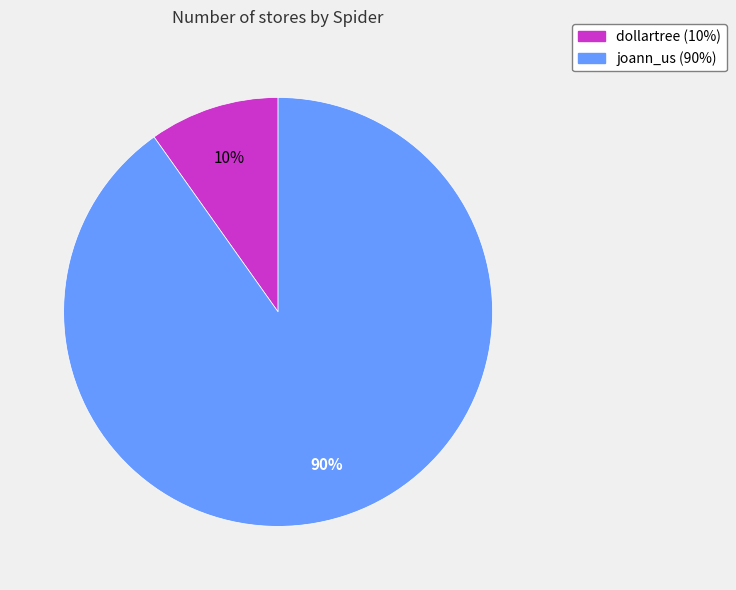

To the nearest percent, what percentage of the pie is joann_us?

90%